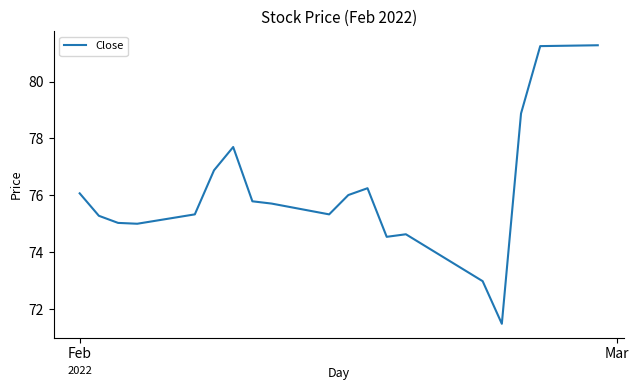

What is the difference between the maximum and minimum values?

9.8